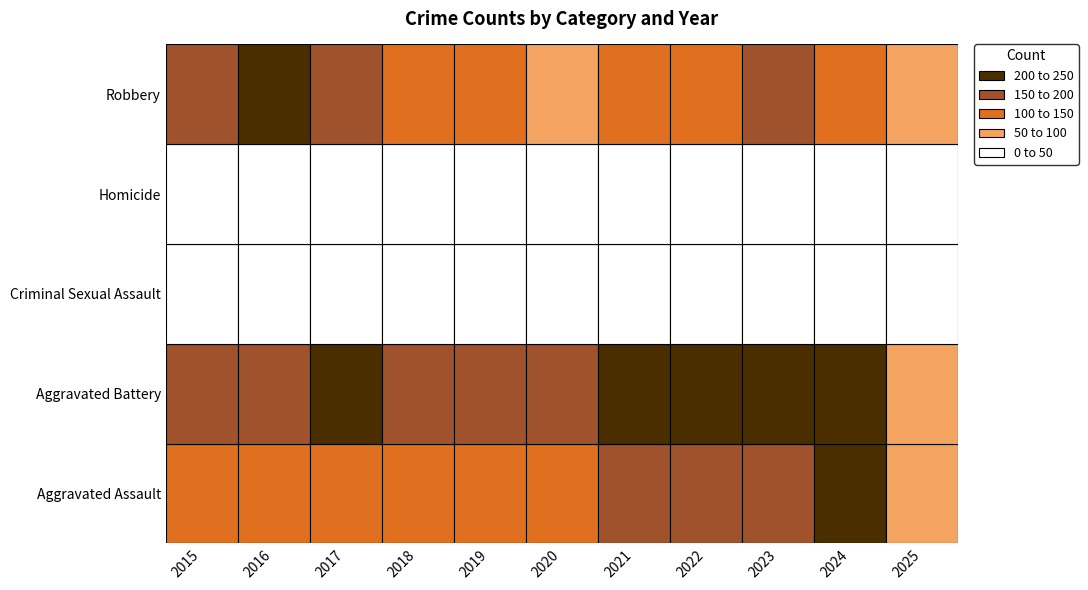

What is the spread (max minus min) of values at 2021?

196